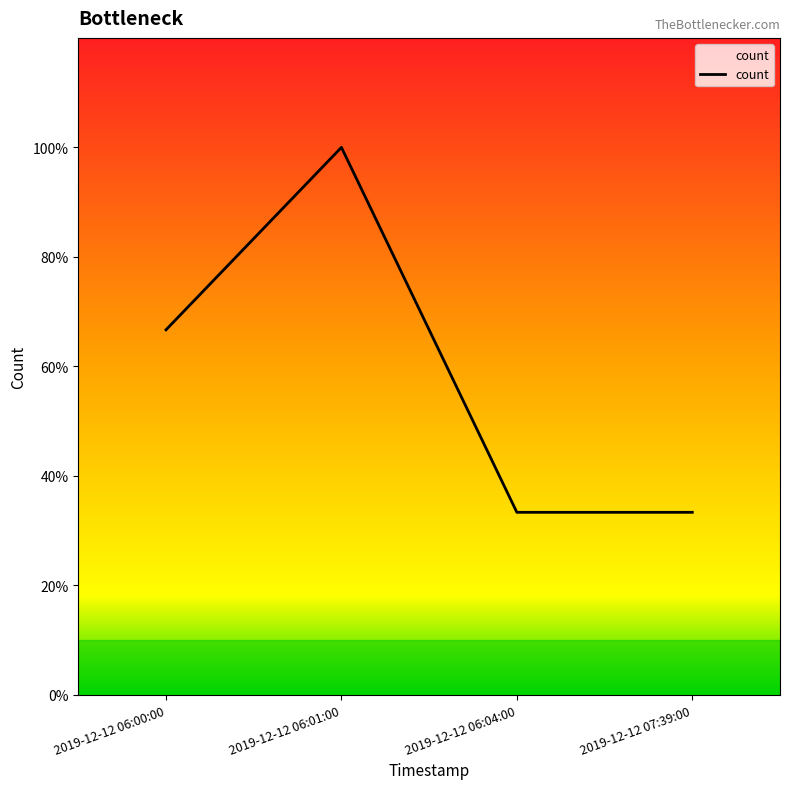

The chart shows a value of 1 at 2019-12-12 07:39:00. True or false?

False